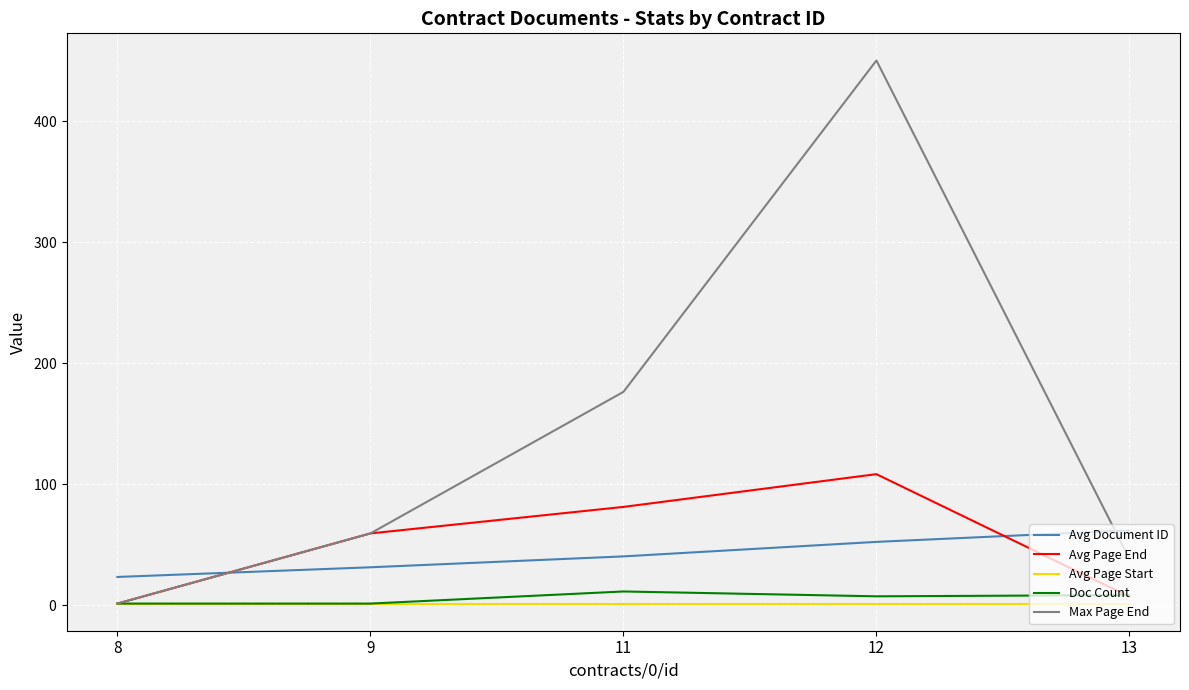

What are all the series names shown in the legend?

Avg Document ID, Avg Page End, Avg Page Start, Doc Count, Max Page End